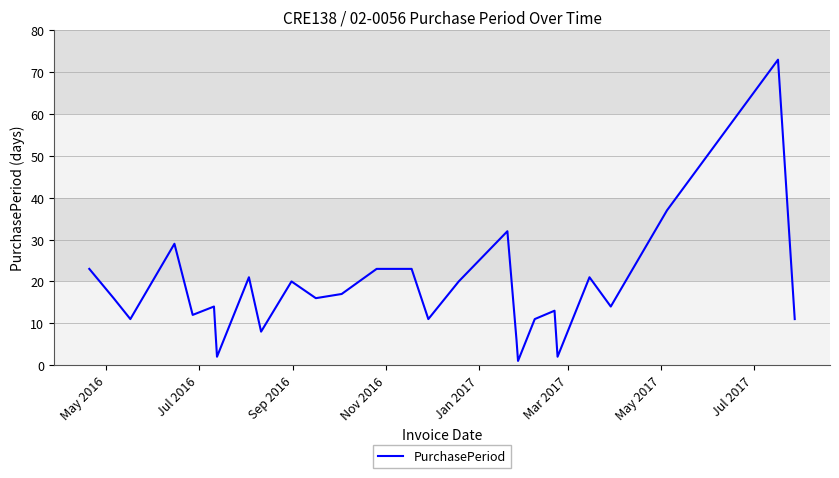

What is the greatest value displayed?

73